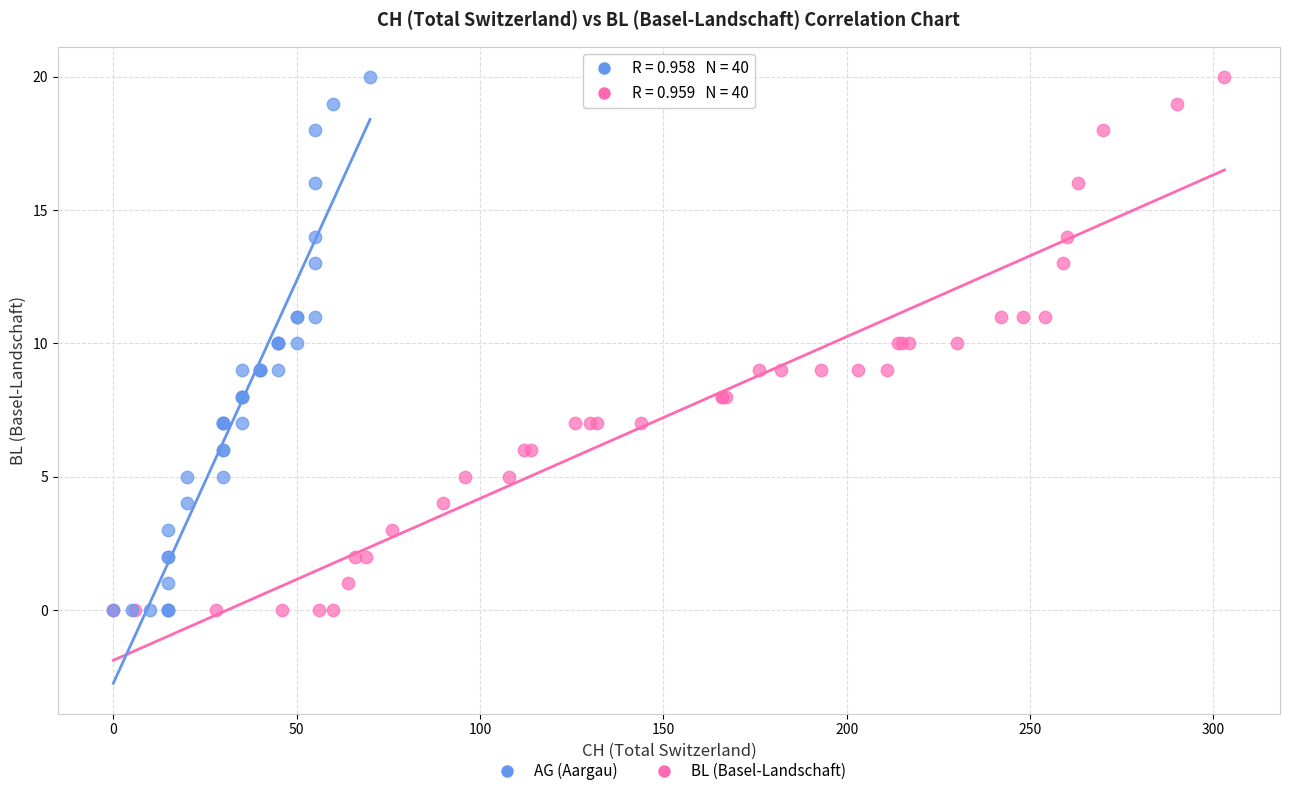

What are all the series names shown in the legend?

AG (Aargau), BL (Basel-Landschaft)